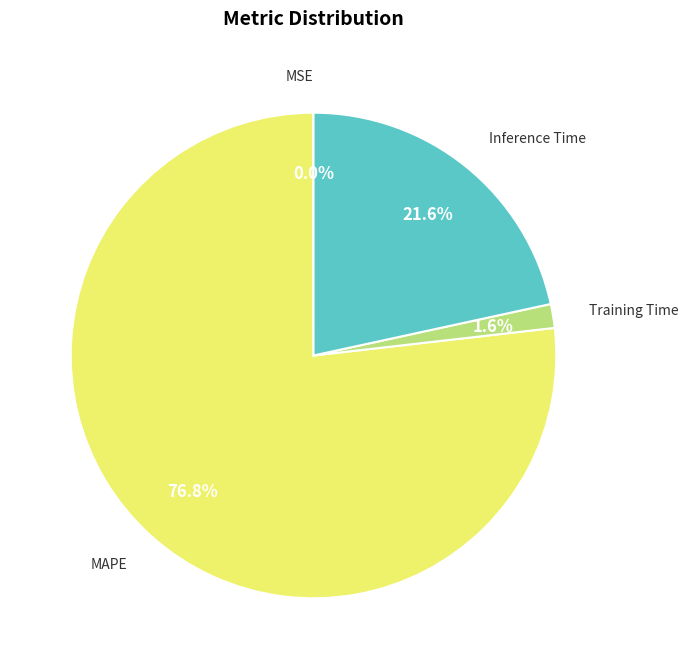

What is the largest slice in the pie chart?

MAPE